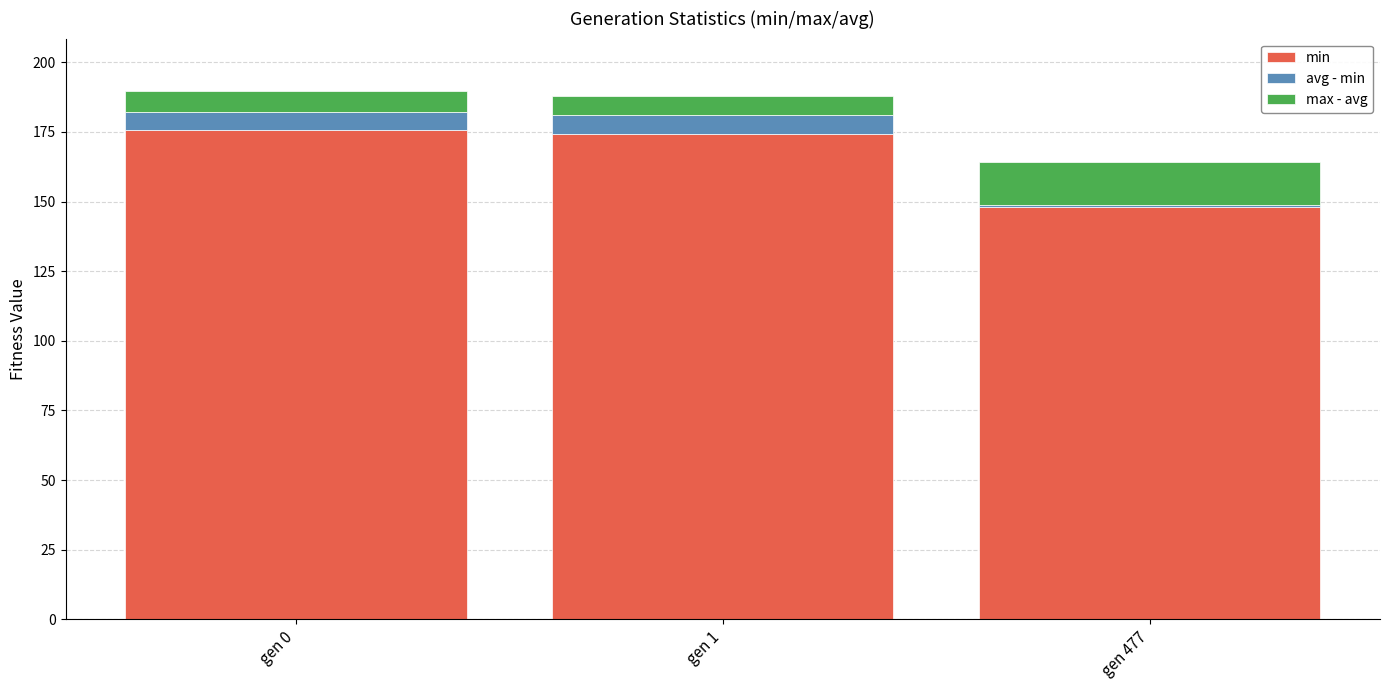

True or false: min has a value of 148.2 at gen 477.

True